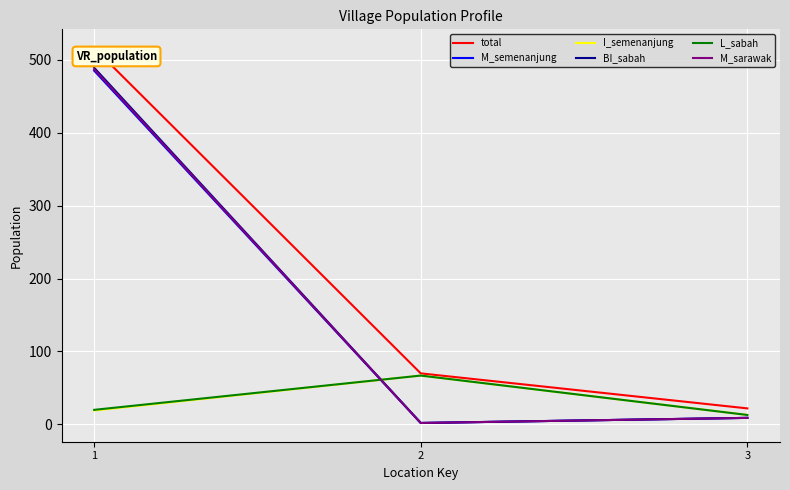

Is this an area chart (filled region under the line)?

No